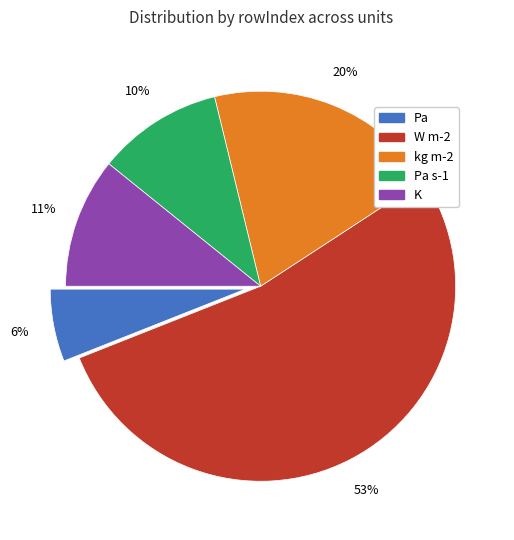

To the nearest percent, what is the average slice percentage?

20%